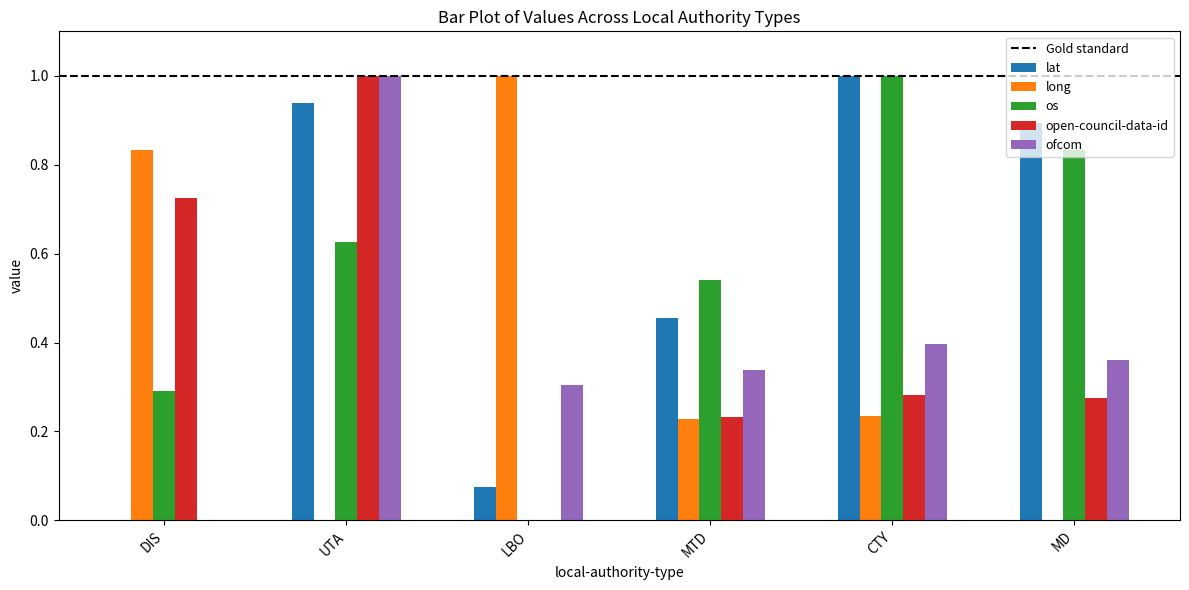

Which series has the largest total across all categories?

lat